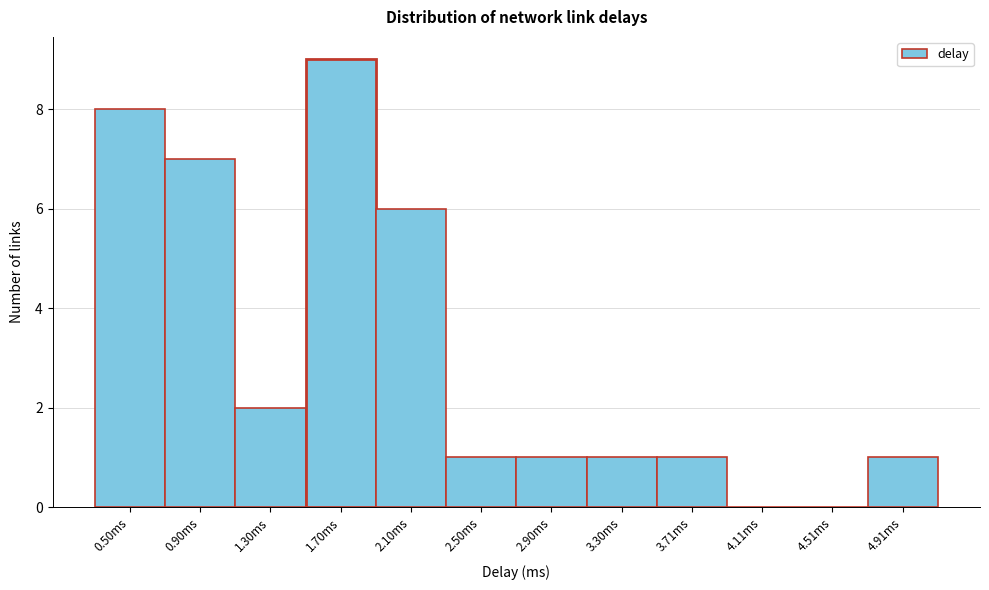

Reading left to right, what are all the values shown in this chart?

0.50ms=8	0.90ms=7	1.30ms=2	1.70ms=9	2.10ms=6	2.50ms=1	2.90ms=1	3.30ms=1	3.71ms=1	4.11ms=0	4.51ms=0	4.91ms=1